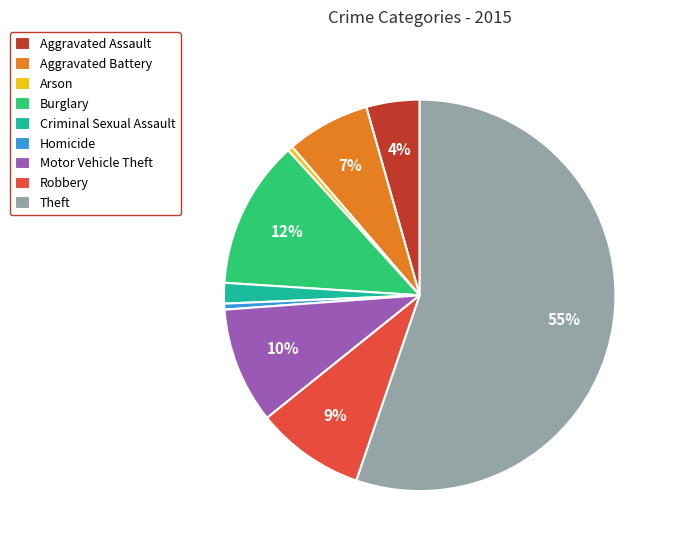

What percentage is the Aggravated Battery slice, to the nearest percent?

7%